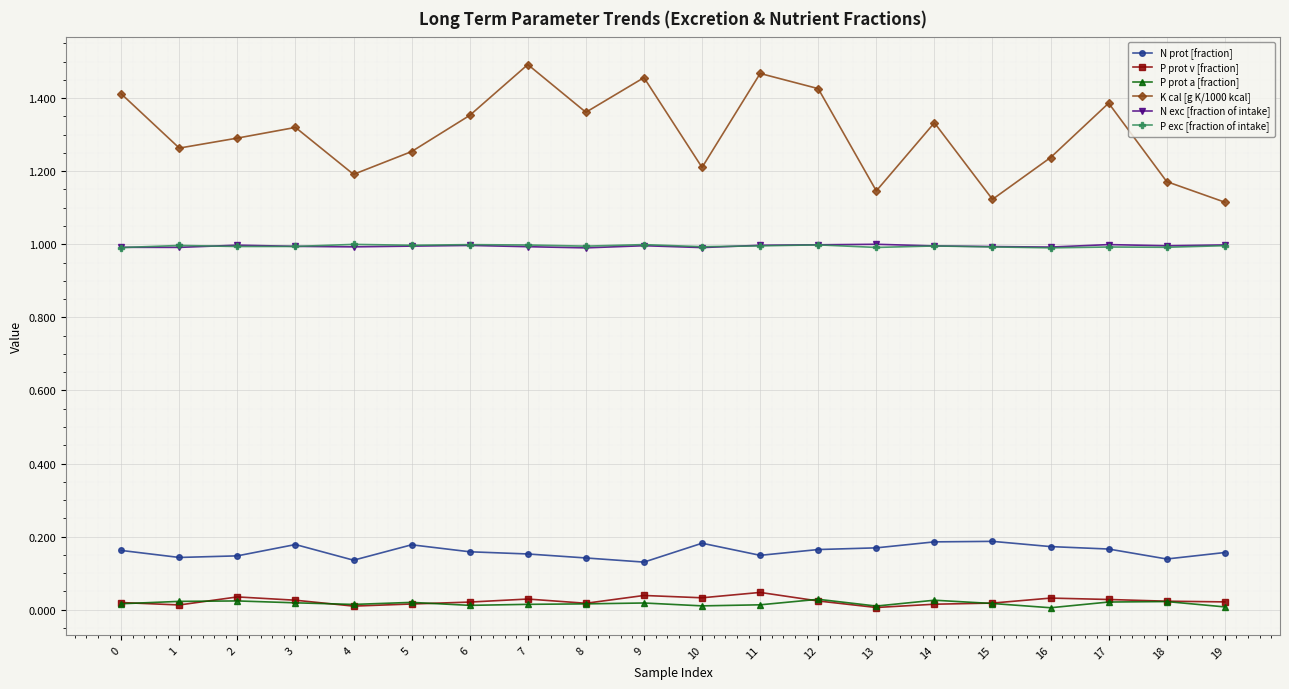

Which category has the highest value across all series?

7